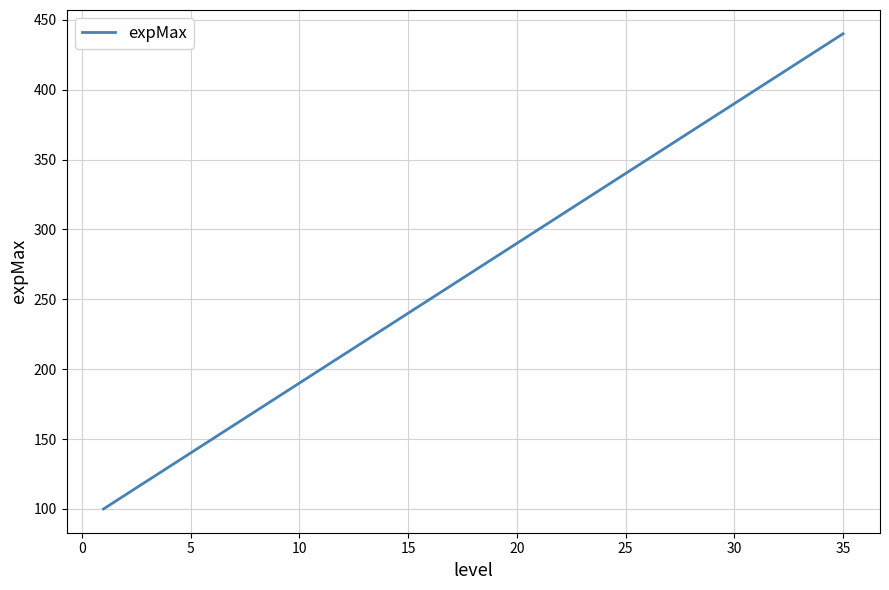

What is the maximum value shown in the chart?

440